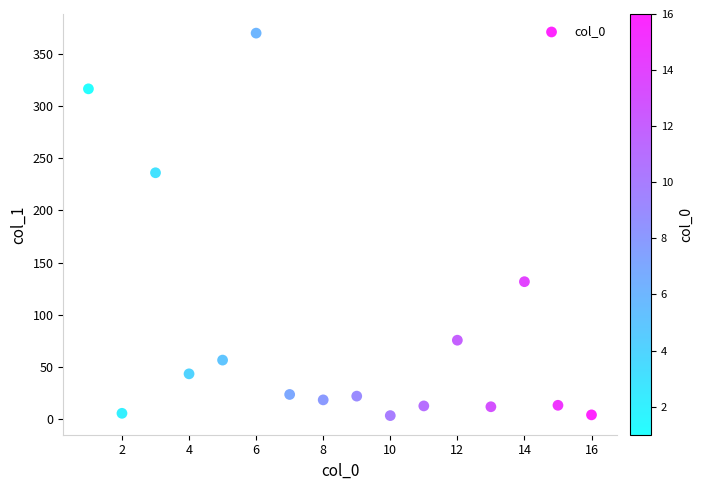

What Y value in the scatter plot is closest to 186?

236.2